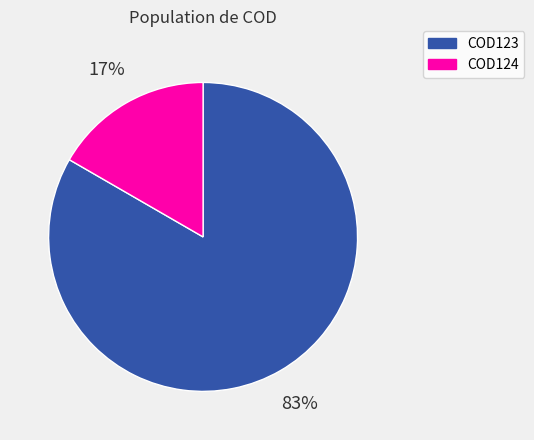

How many segments does this pie chart have?

2